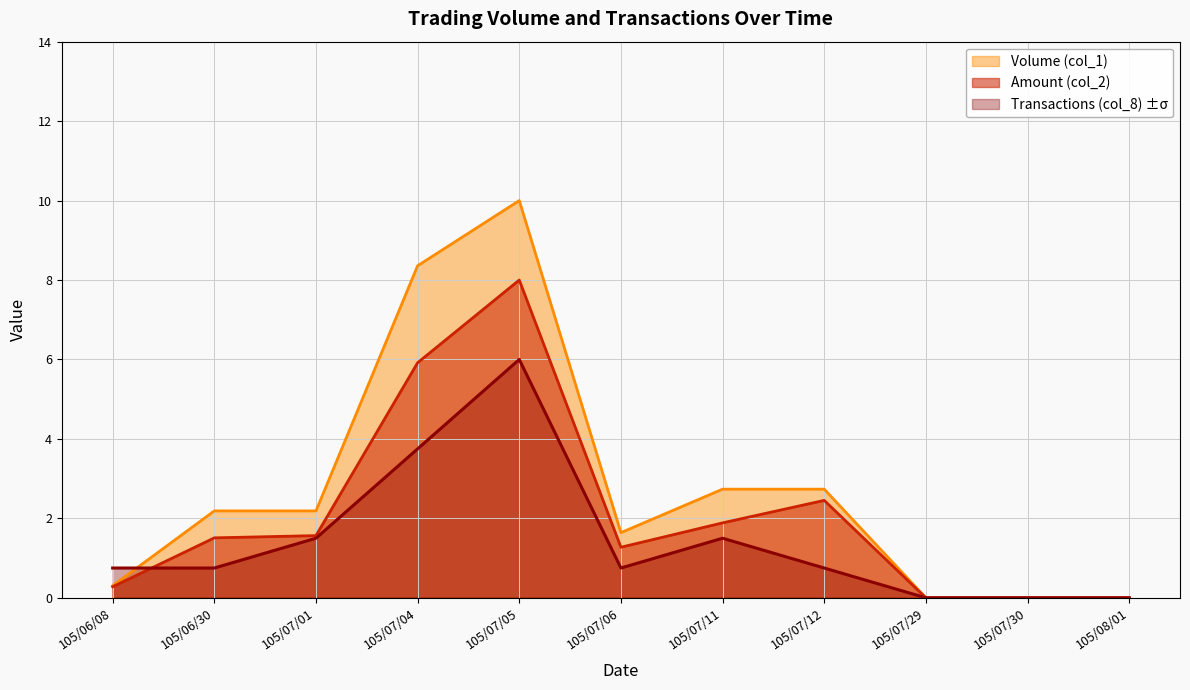

At 105/07/05, list the series in order from largest to smallest.

Volume (col_1), Amount (col_2), Transactions (col_8) ±σ